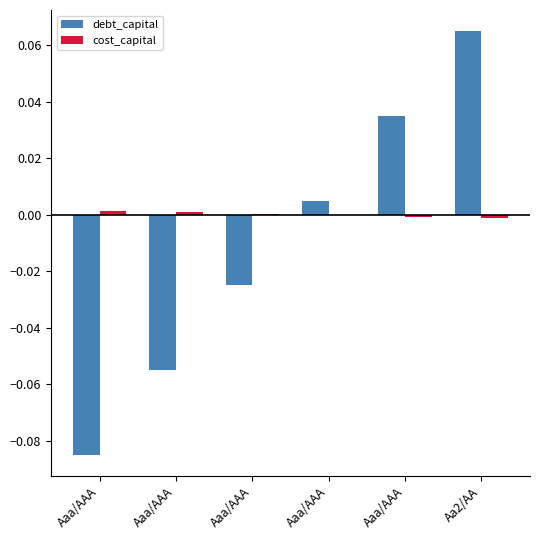

Between Aaa/AAA and Aaa/AAA, which series saw the biggest shift?

debt_capital